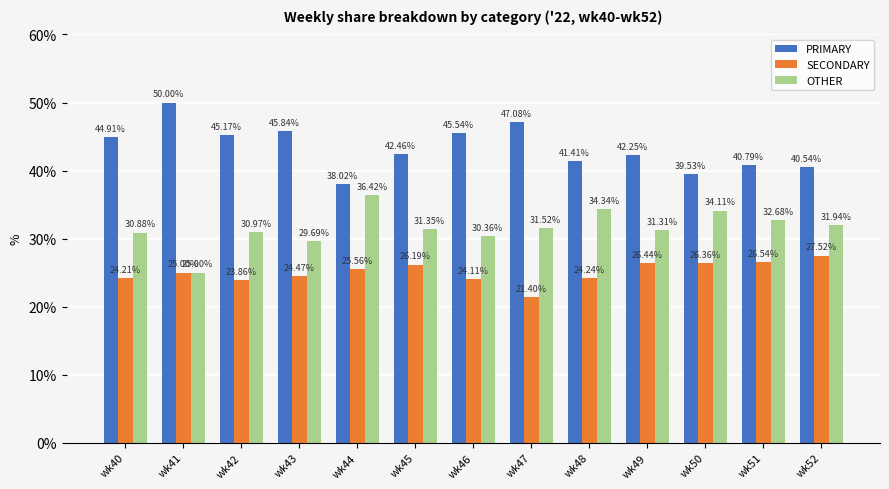

Which category has the highest value in the OTHER series?

wk44